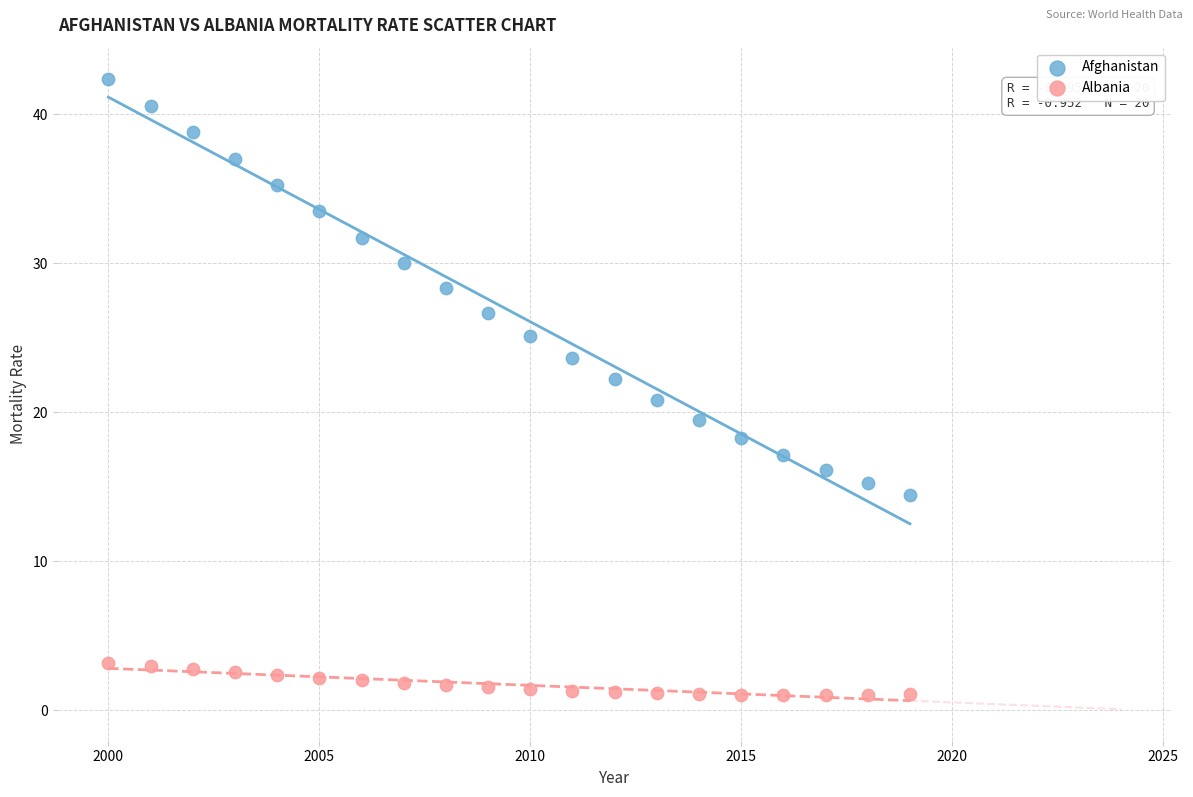

Which series reaches the minimum Y coordinate?

Albania